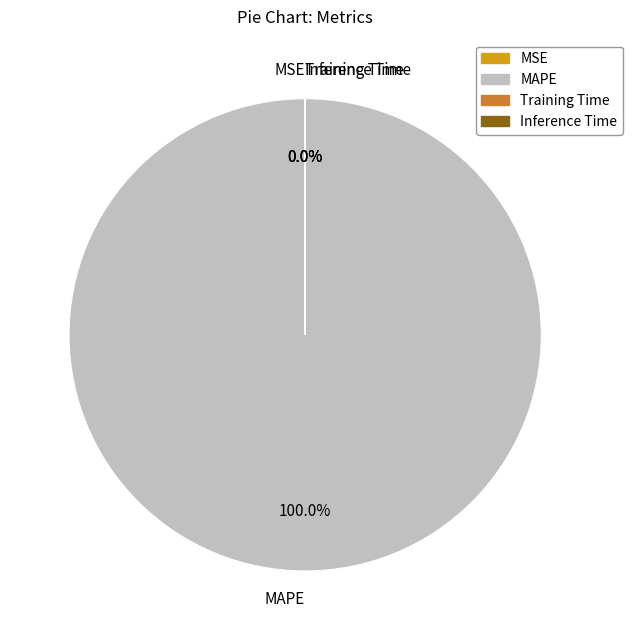

Is the sum of MSE and Training Time greater than half?

No